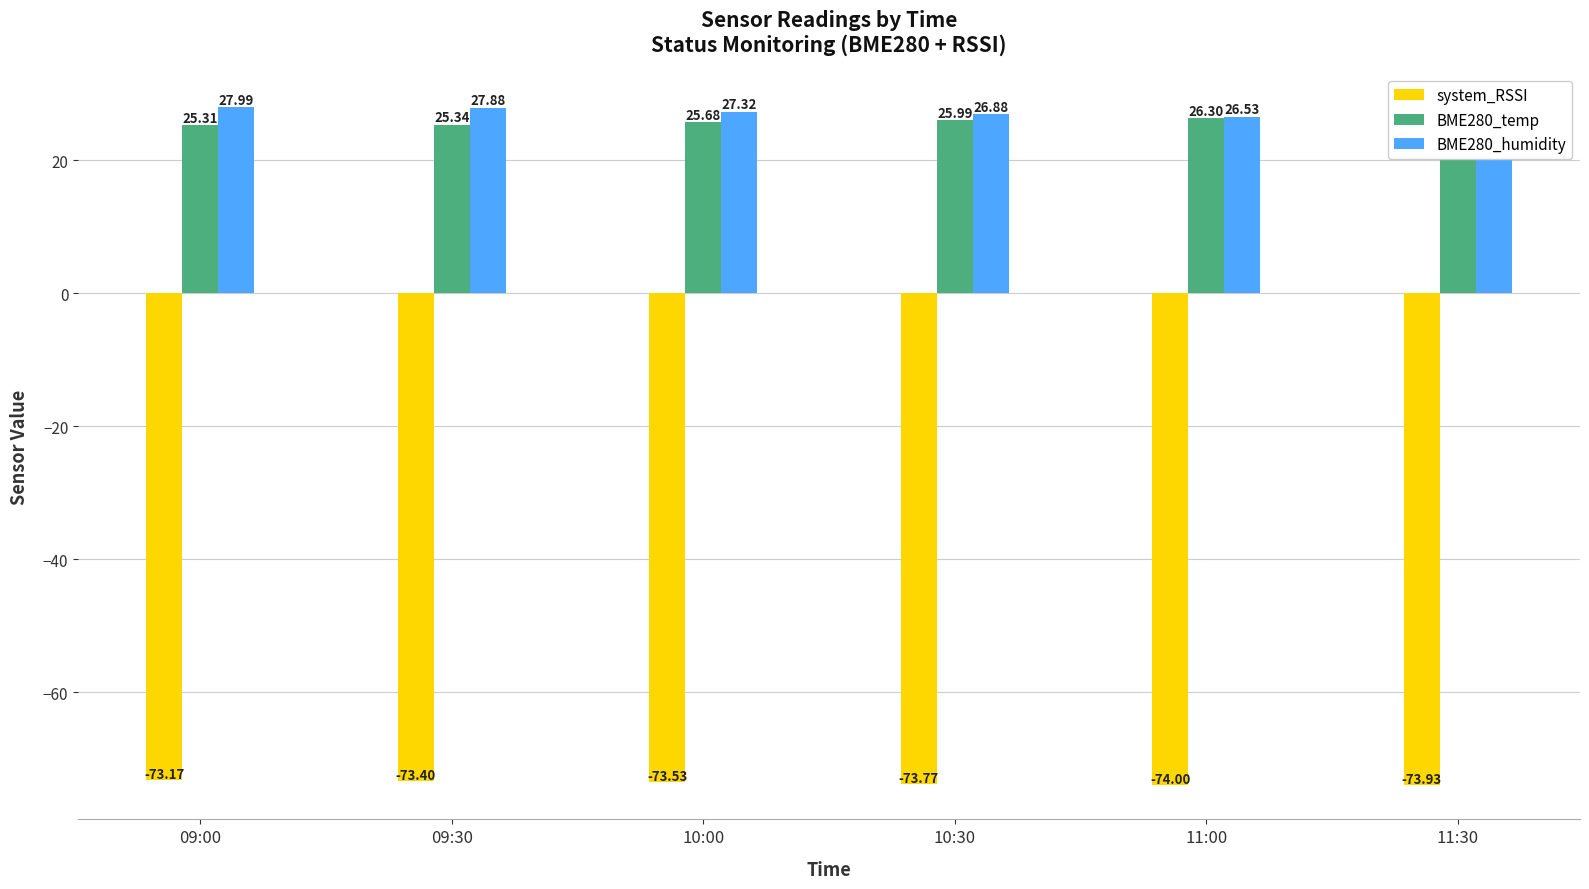

Rank the categories by system_RSSI value from lowest to highest.

11:00, 11:30, 10:30, 10:00, 09:30, 09:00